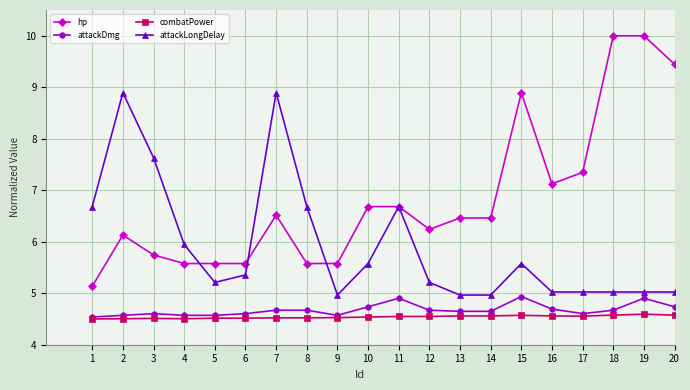

The attackLongDelay series shows 3.5 at 8. True or false?

False